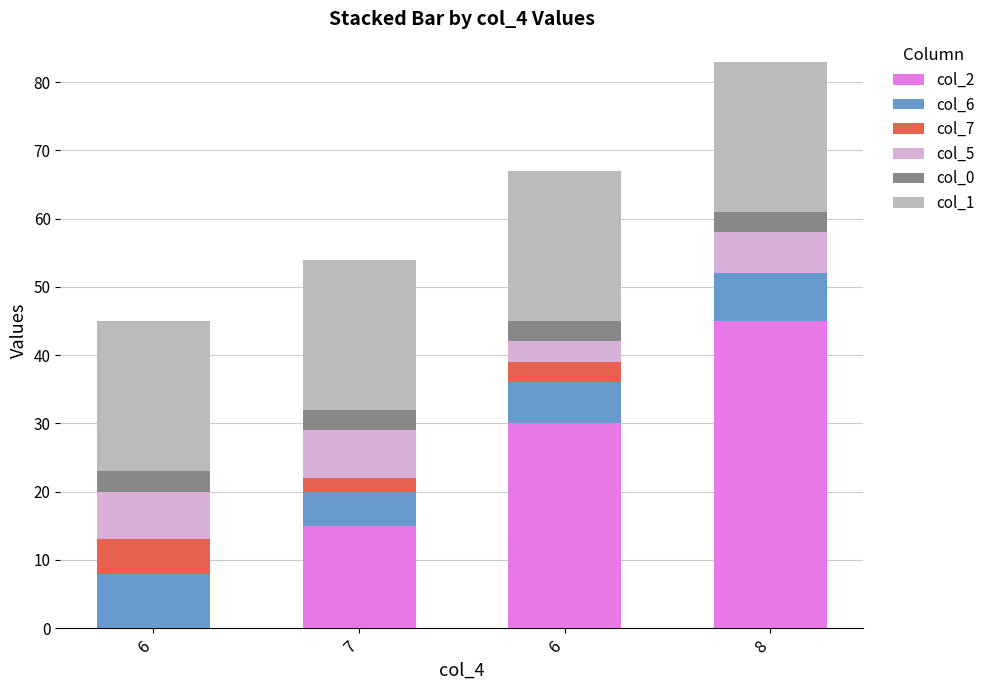

What is the difference between the second highest and second lowest values in the col_5 series?

1